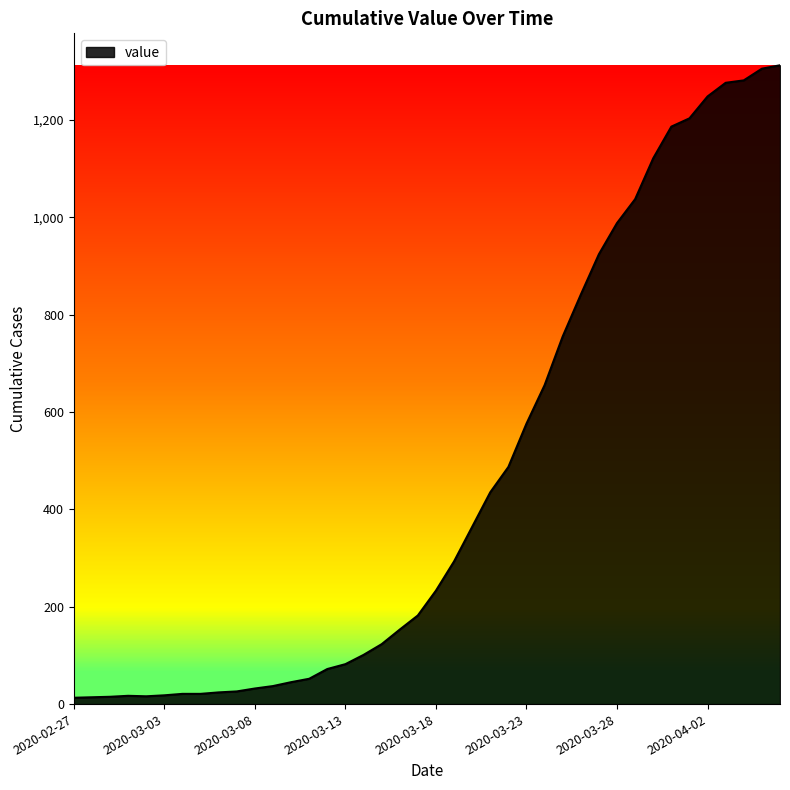

What is the difference between the maximum and minimum values?

1299